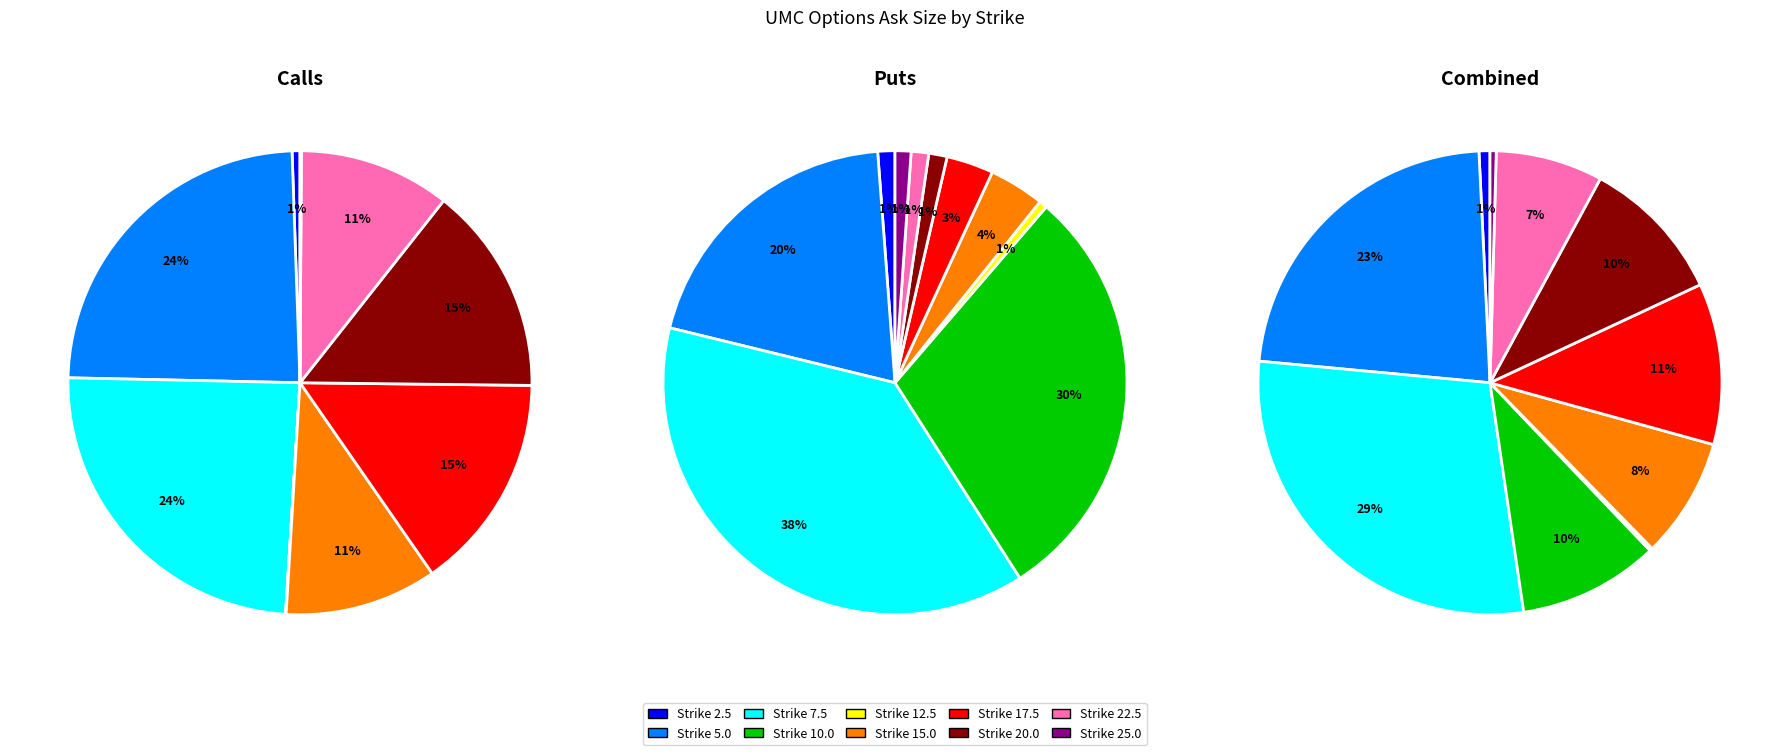

To the nearest percent, what portion does 20.0 represent?

1%